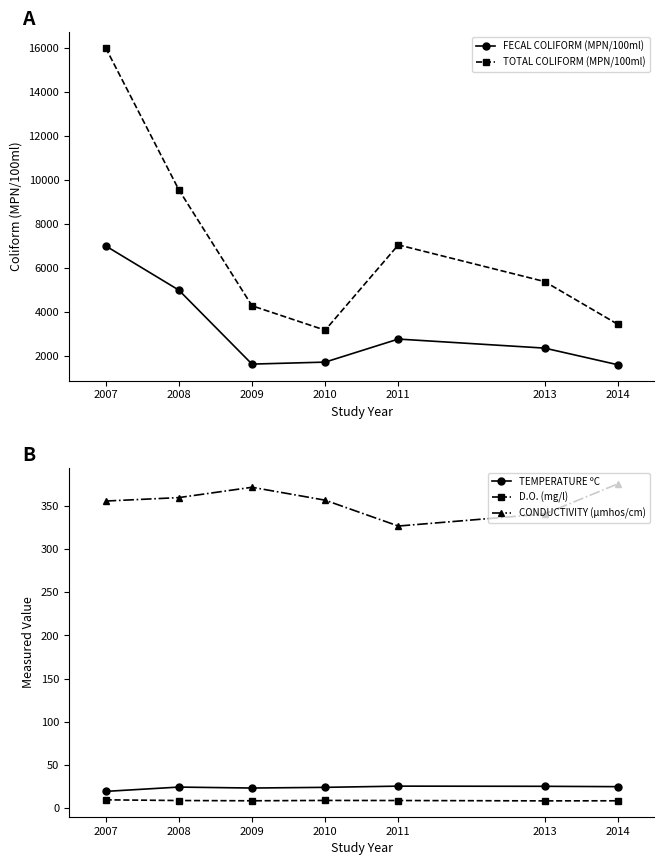

The value of TEMPERATURE ºC at 2007 is 19.0. True or false?

True